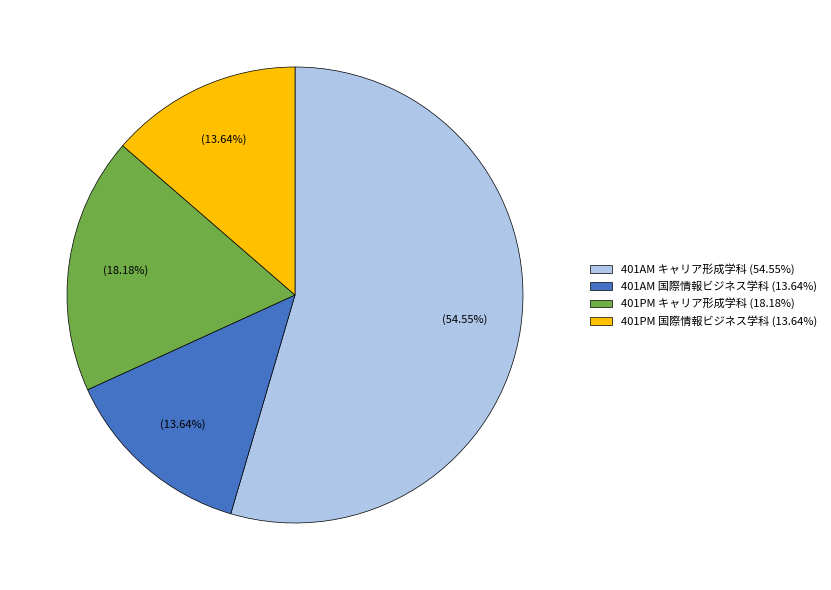

Is the sum of 401PM 国際情報ビジネス学科 (13.64%) and 401PM キャリア形成学科 (18.18%) greater than half?

No